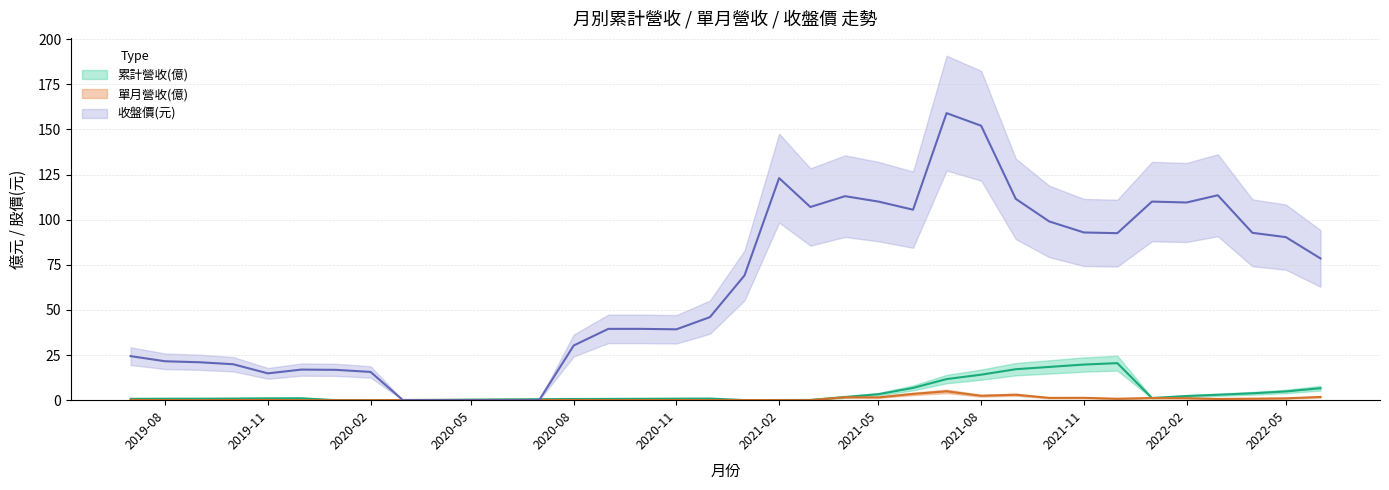

How many times do 收盤價 and 單月營收(億) cross each other?

2